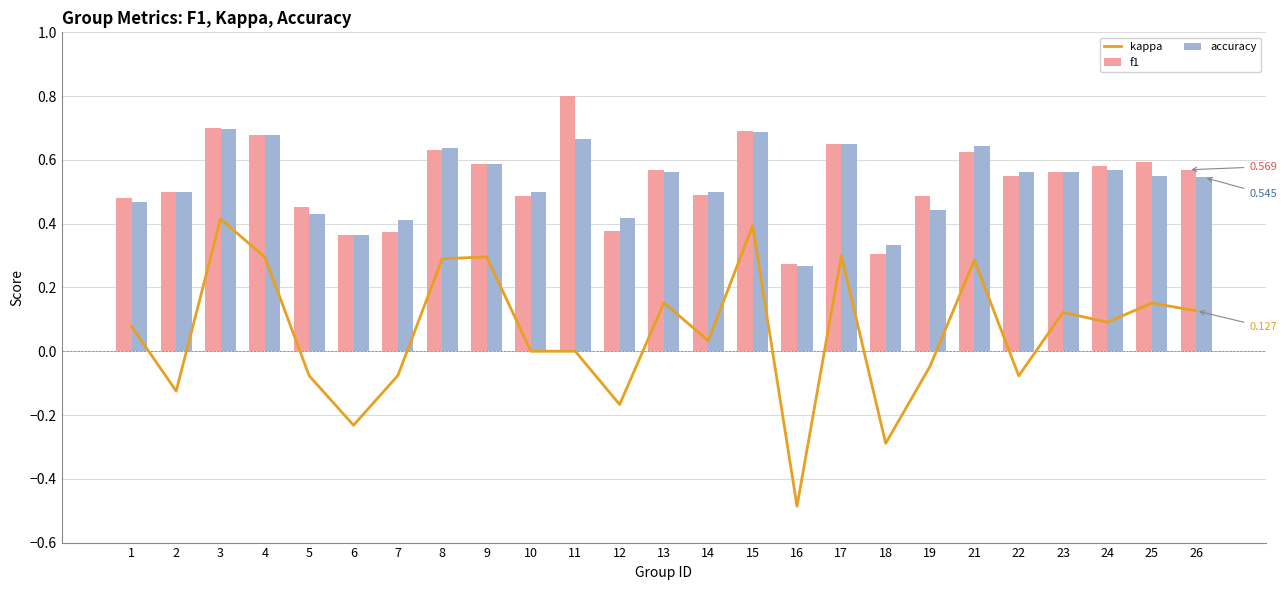

Which series has the widest spread of values?

kappa